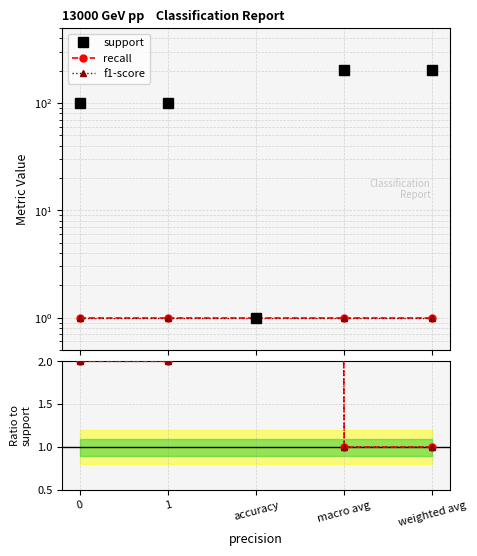

The value of recall at 0 is 1. True or false?

False